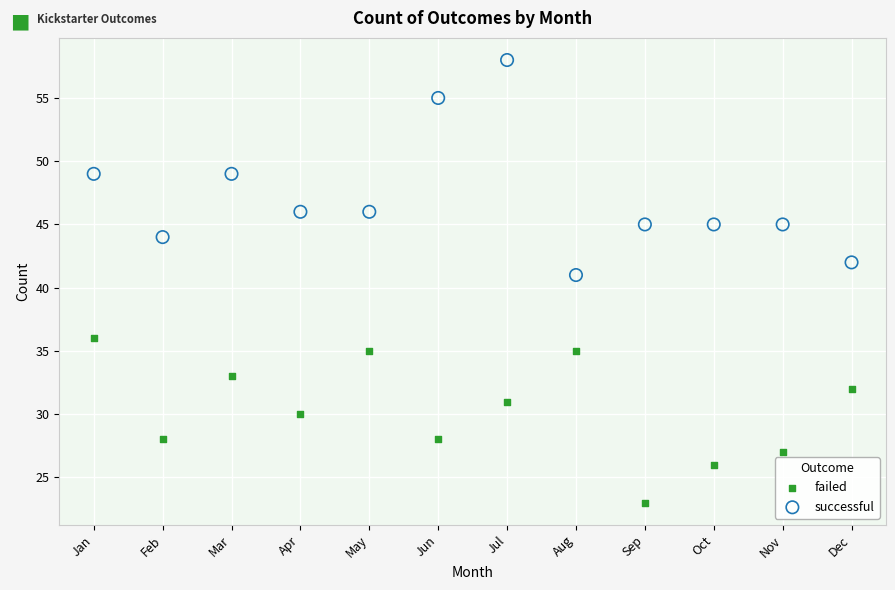

Which series contains the highest Y value?

successful